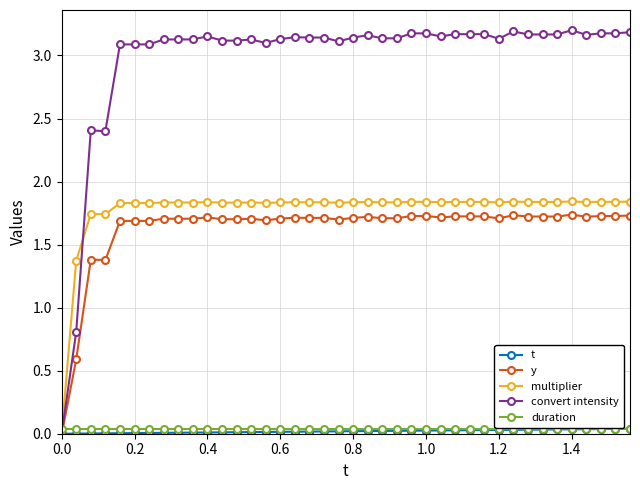

Which series has the largest total across all categories?

convert intensity